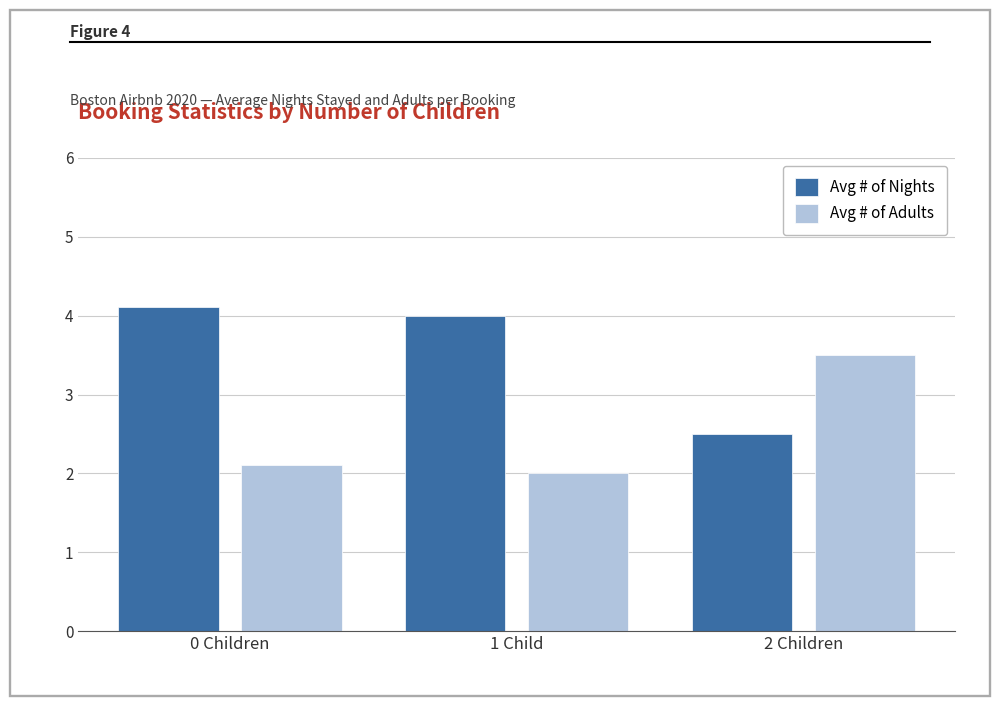

Which series has the largest range (max minus min)?

Avg # of Nights